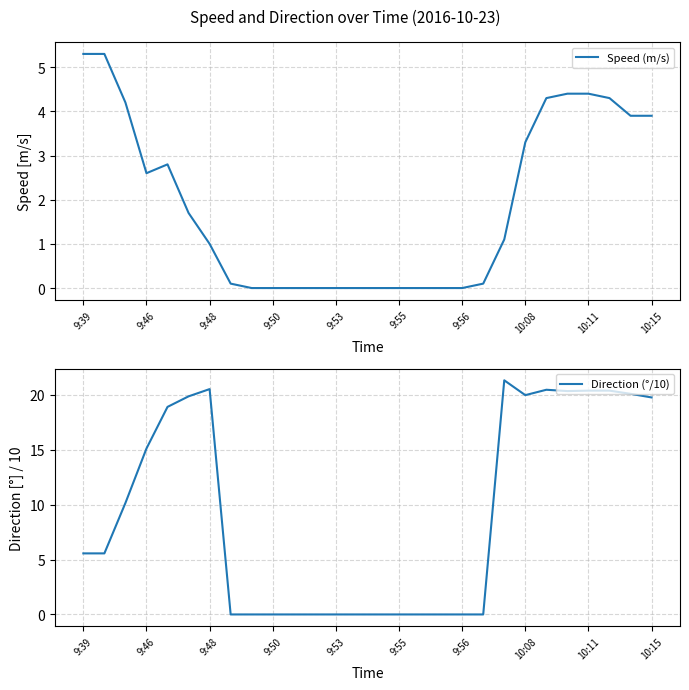

Is it true that Speed (m/s) equals 0.2 at 9:48?

False